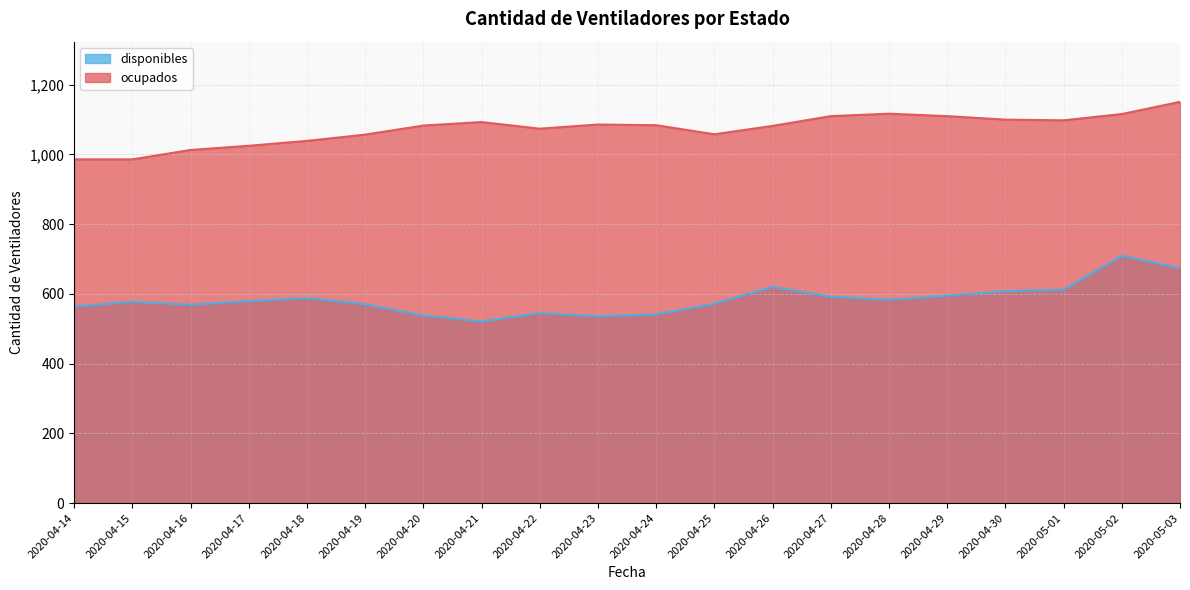

What is the label of the 10th point from the left?

2020-04-23